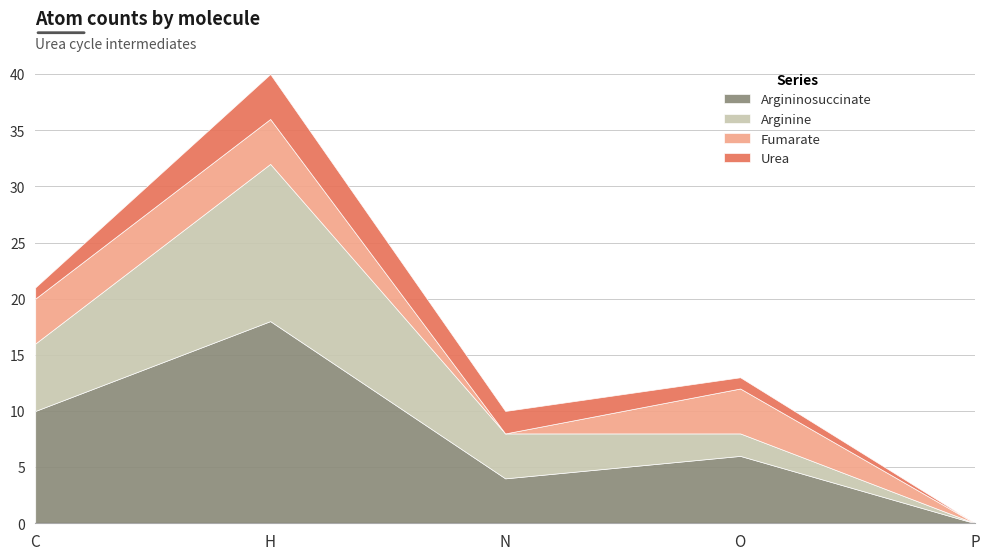

True or false: Arginine and Urea cross at least once.

False